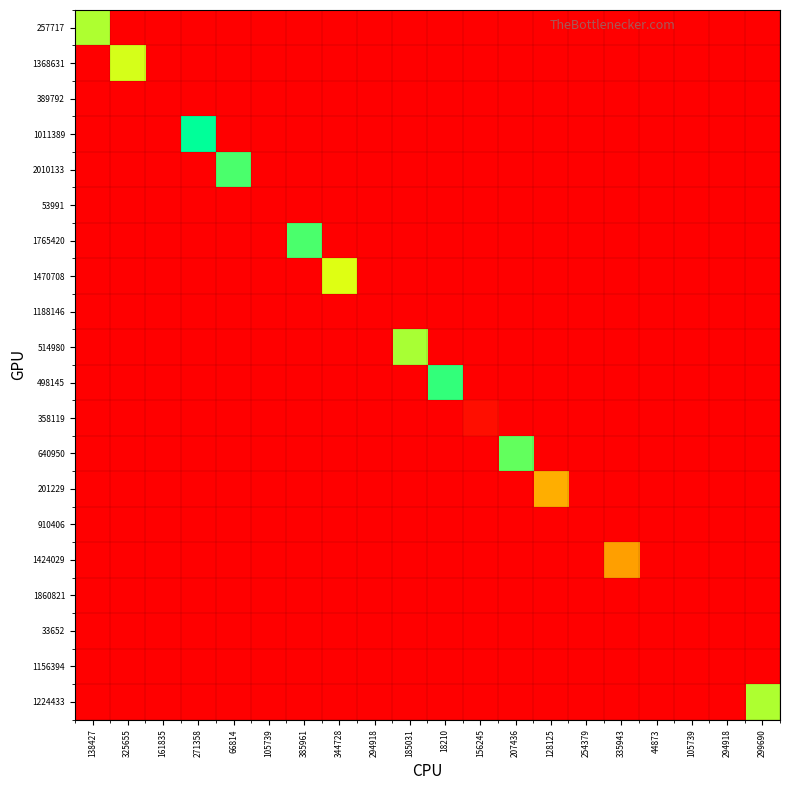

What is the total value across all series at 128125?

49